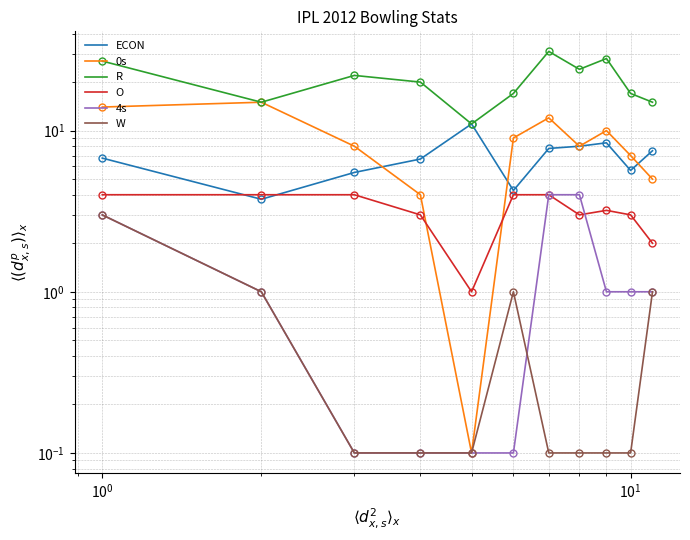

At how many categories does at least one series exceed 20?

5